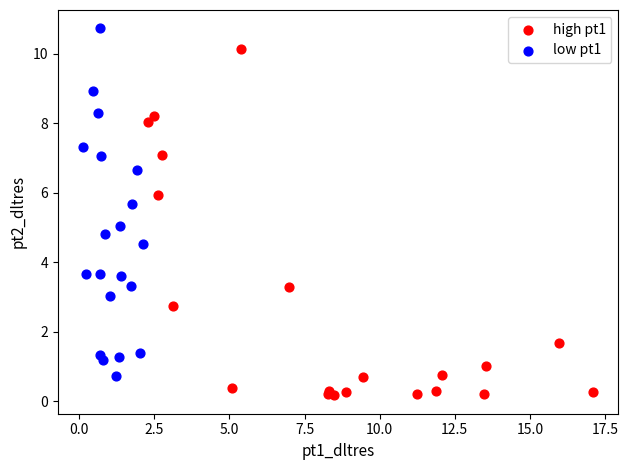

Which series reaches the minimum Y coordinate?

high pt1